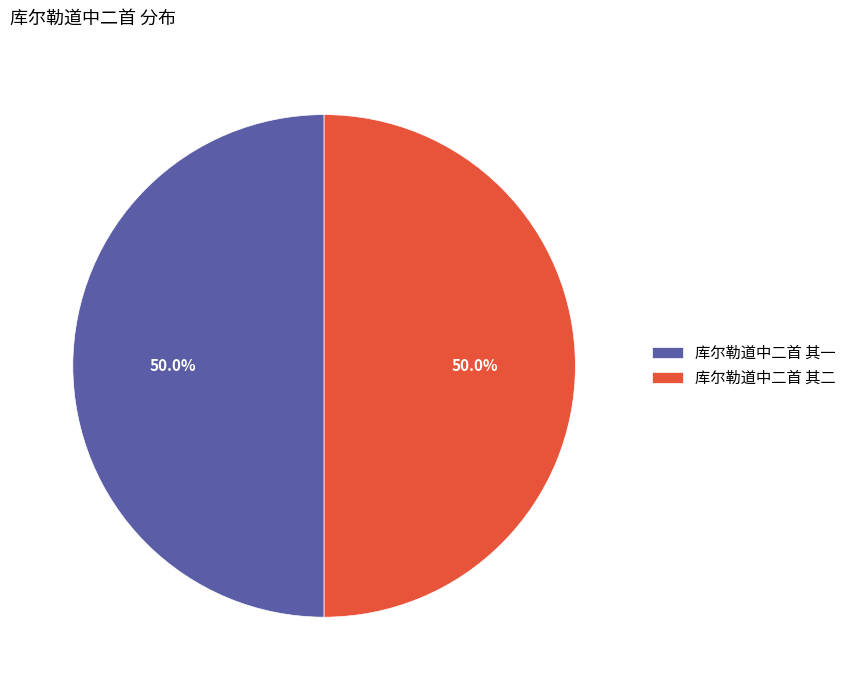

To the nearest percent, what is the combined percentage of 库尔勒道中二首 其一 and 库尔勒道中二首 其二?

100%